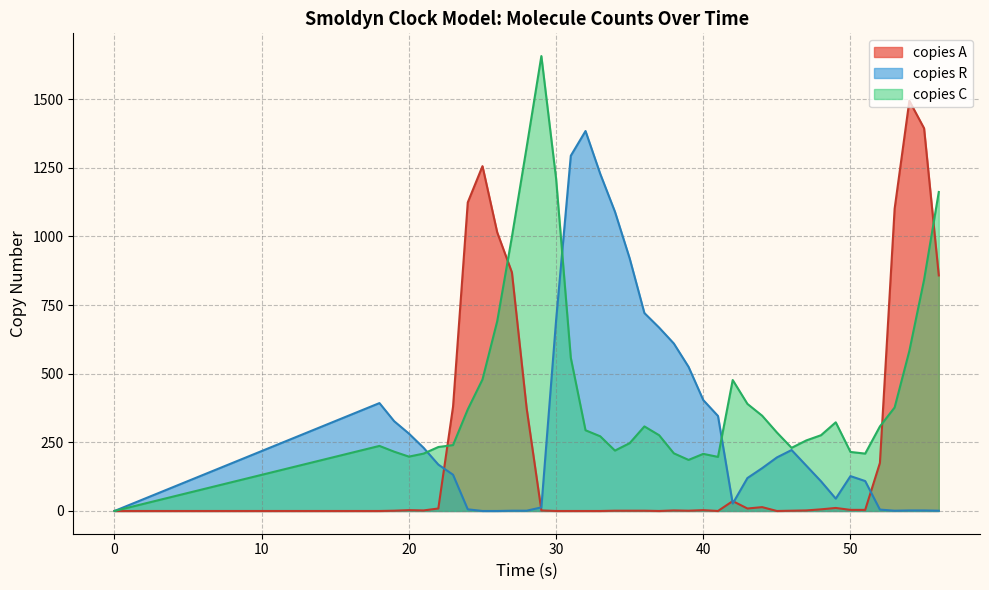

What is the greatest value displayed?

1657